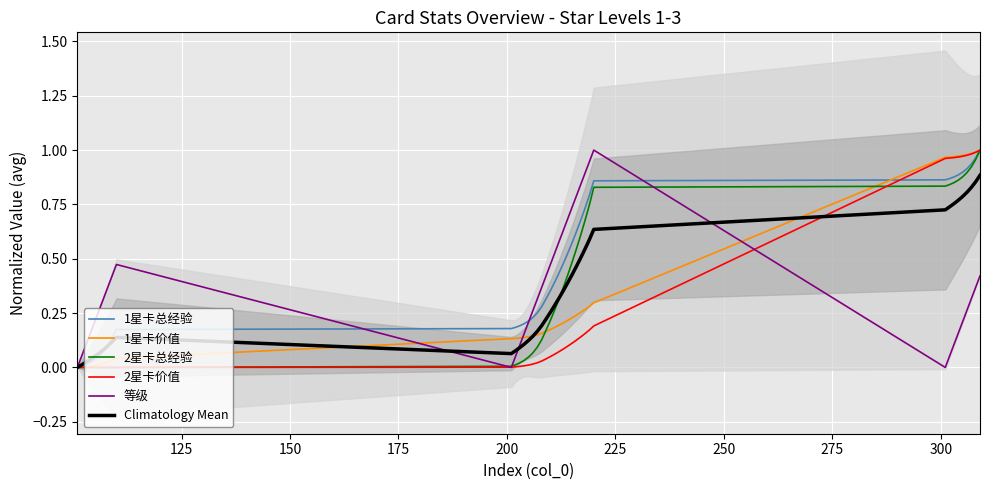

What is the sum of all 1星卡总经验 values?

17.3